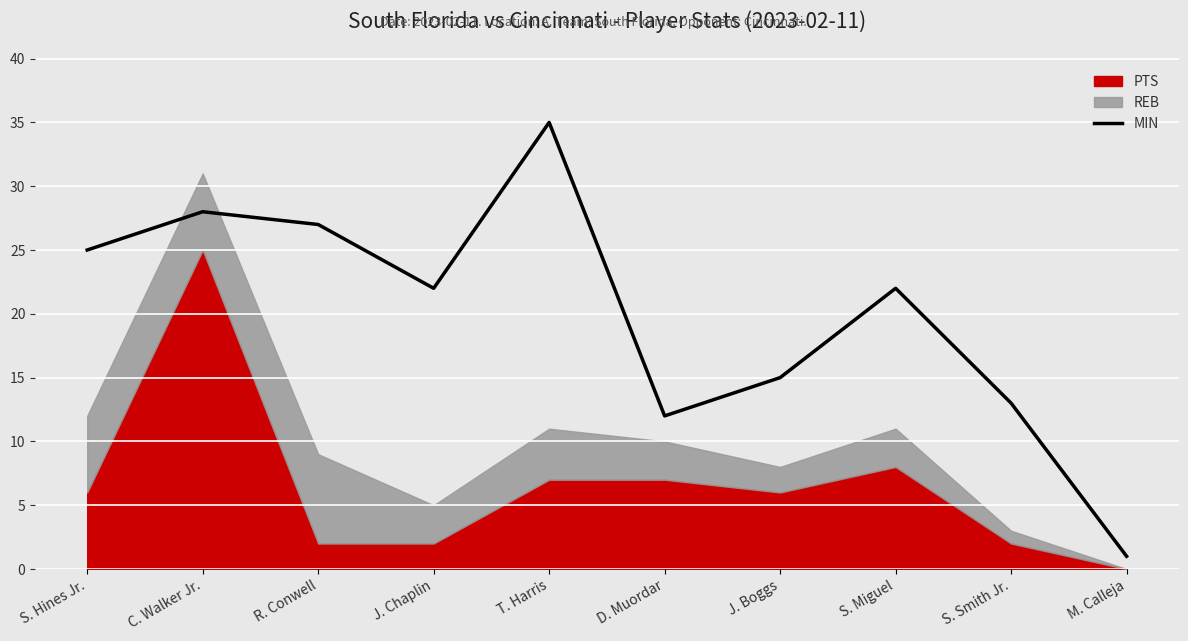

What is the label of the 6th point from the left?

D. Muordar